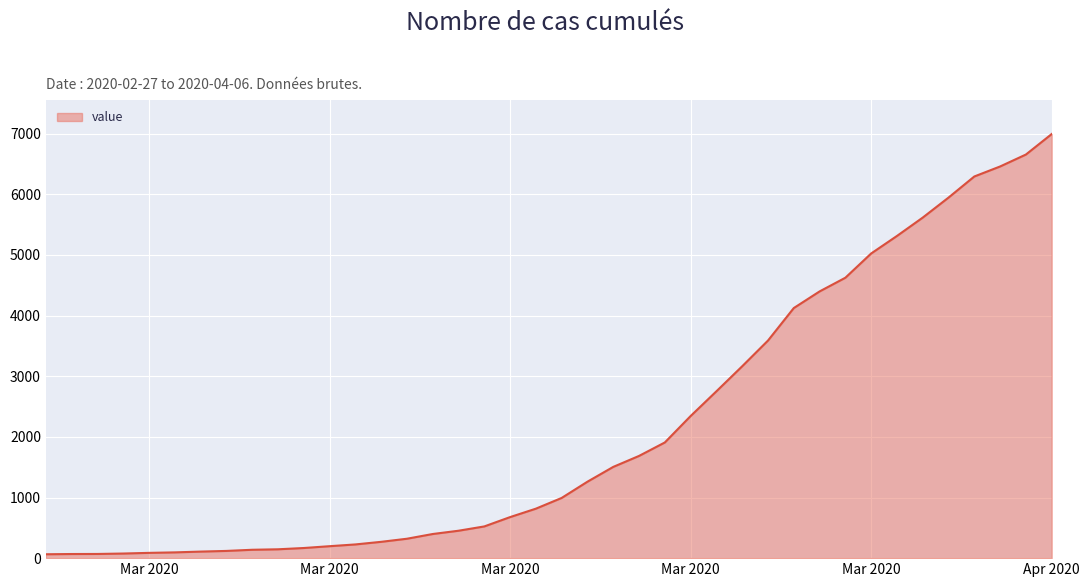

What is the difference between the maximum and minimum values?

6931